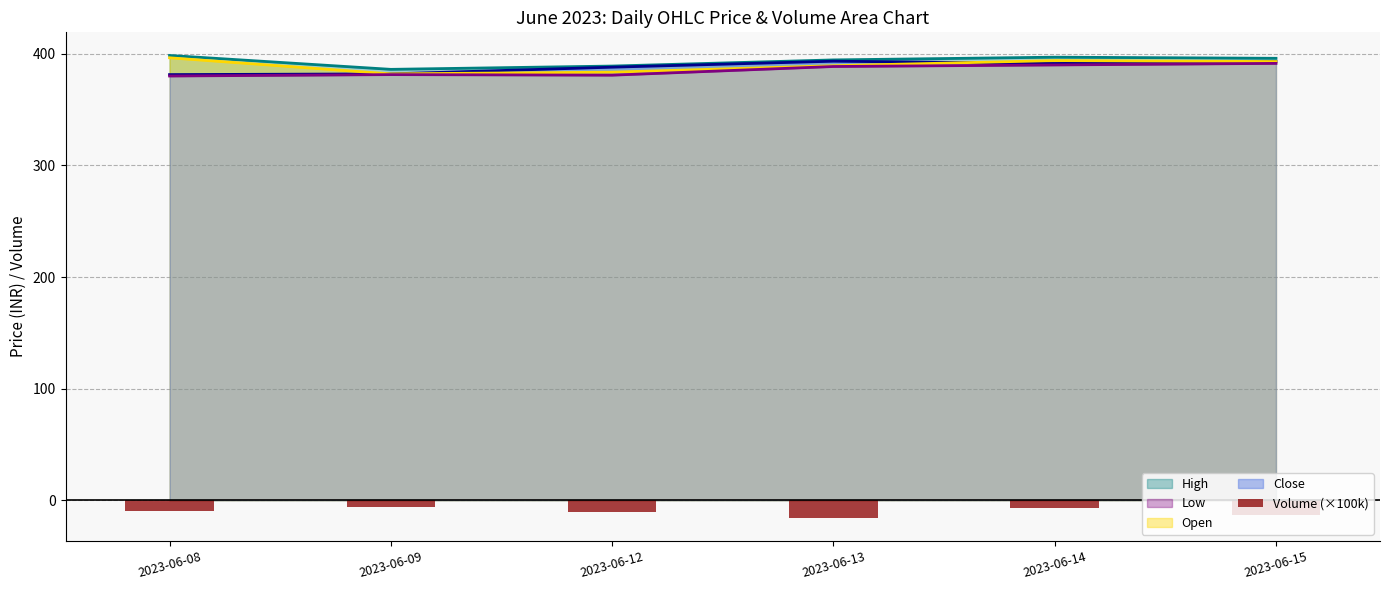

Does the chart contain any negative values?

Yes